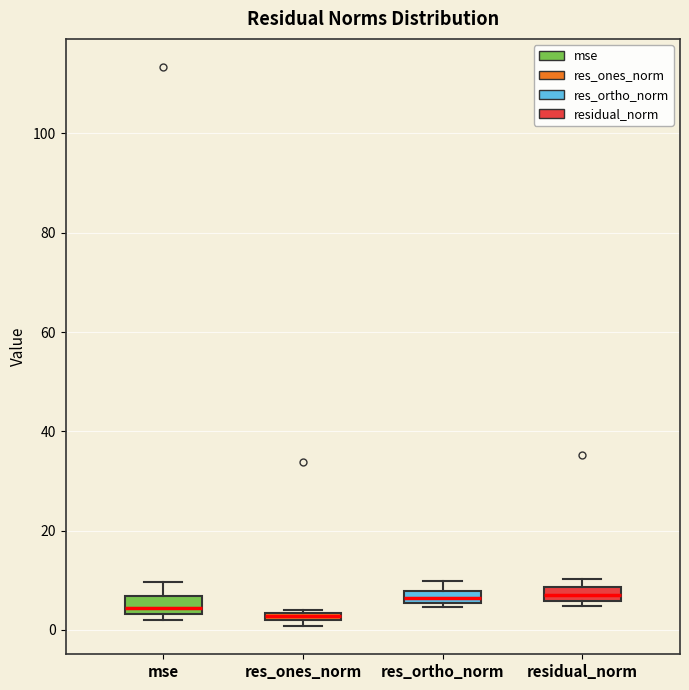

Where is the lower edge of the box for residual_norm on the y-axis? The values are not printed on the chart, so give them approximately, as read against the axis.

6